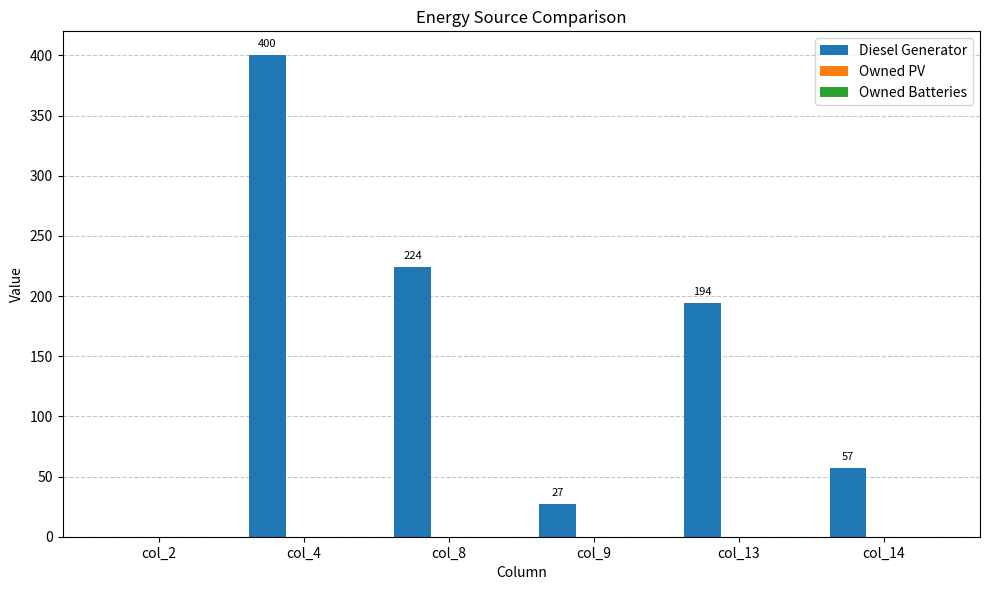

Where is the data nearest to the value 200?

col_13